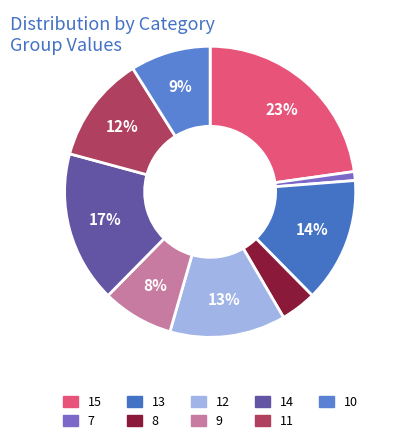

Does 9 represent more than half of the total?

No